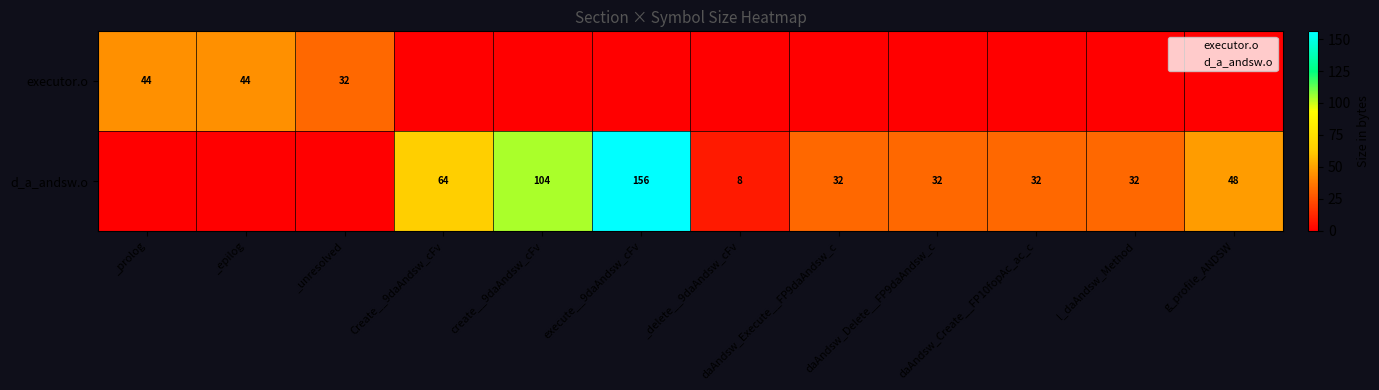

At execute__9daAndsw_cFv, list the series in order from smallest to largest.

executor.o, d_a_andsw.o